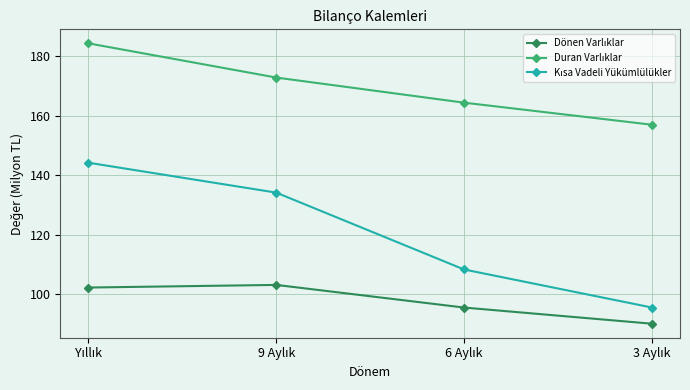

How many data points does each series have?

4